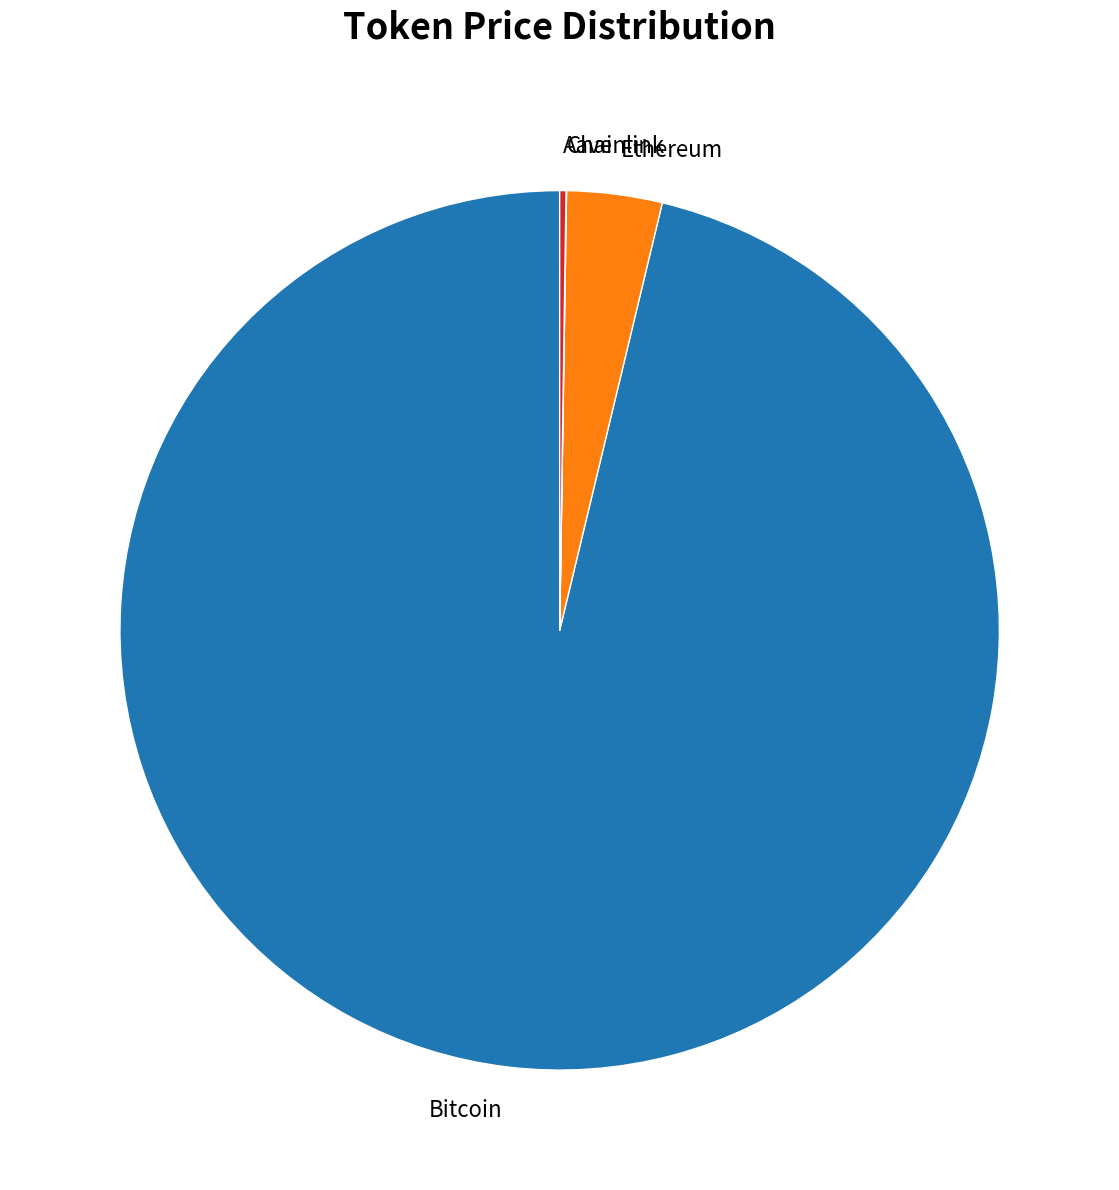

Is there a majority slice in this chart?

Yes